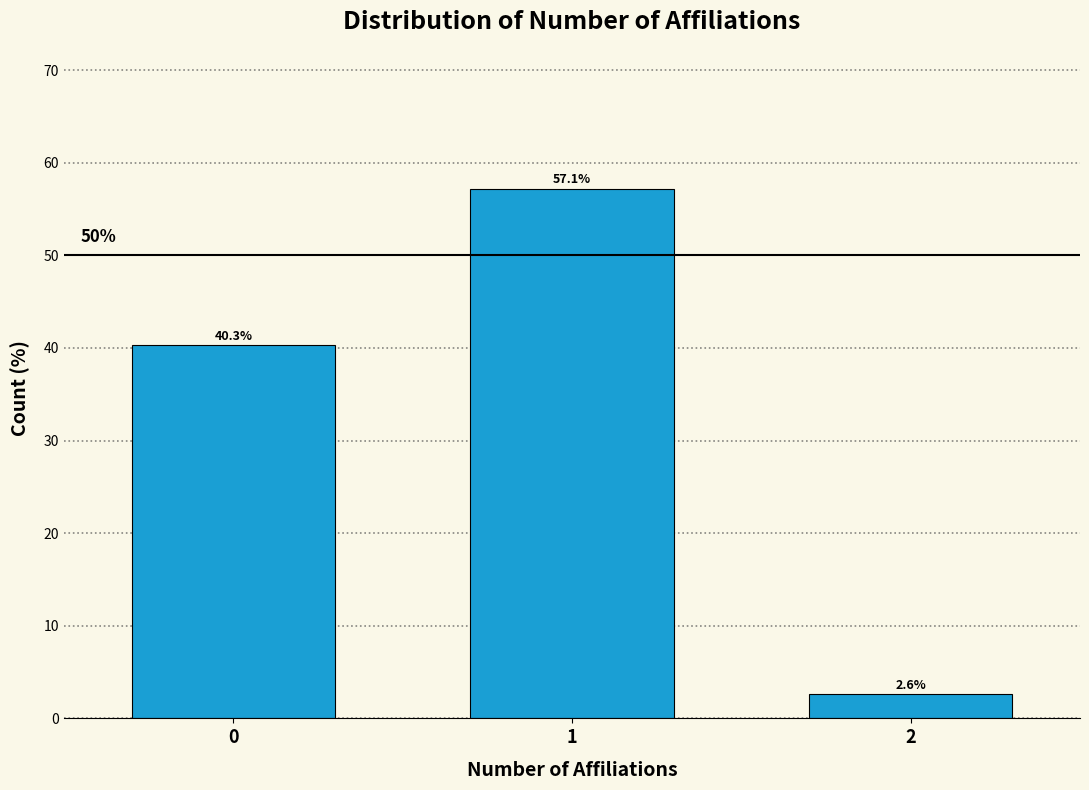

Reading left to right, list all the values displayed in this chart.

0=40.3	1=57.1	2=2.6